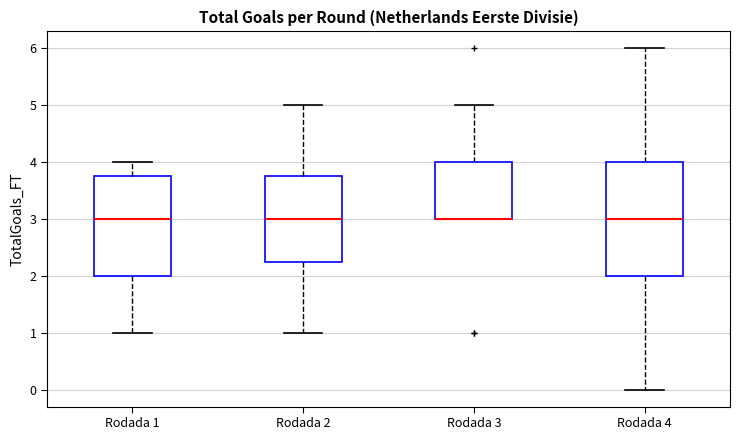

Reading left to right, transcribe this box plot: for each box, give where its median line is, the range the box spans, and where its two whiskers end, as read against the y-axis. The values are not printed on the chart, so give them approximately, as read against the axis.

Rodada 1: median 3.0, box 2.0 to 3.8, whiskers 1.0 to 4.0
Rodada 2: median 3.0, box 2.3 to 3.8, whiskers 1.0 to 5.0
Rodada 3: median 3.0 (drawn on the box's lower edge), box 3.0 to 4.0, whiskers 3.0 to 5.0
Rodada 4: median 3.0, box 2.0 to 4.0, whiskers 0.0 to 6.0